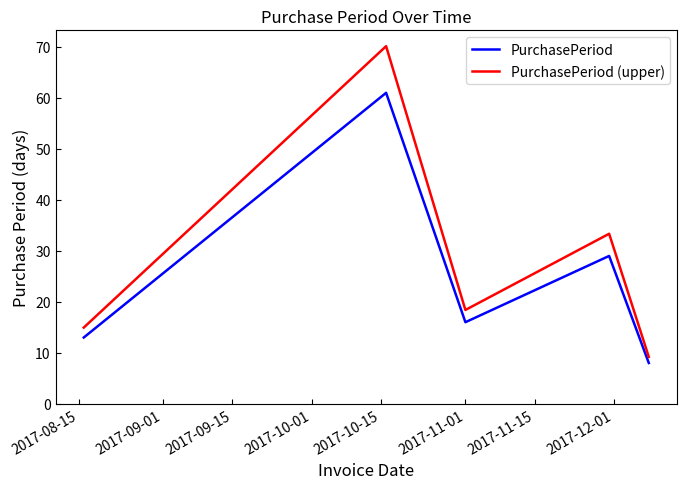

Which series has the largest total across all categories?

PurchasePeriod (upper)